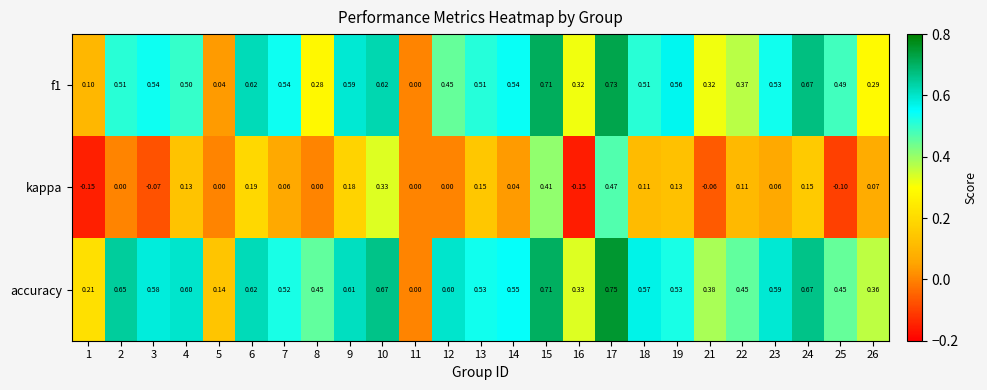

Which series has the largest total across all categories?

accuracy